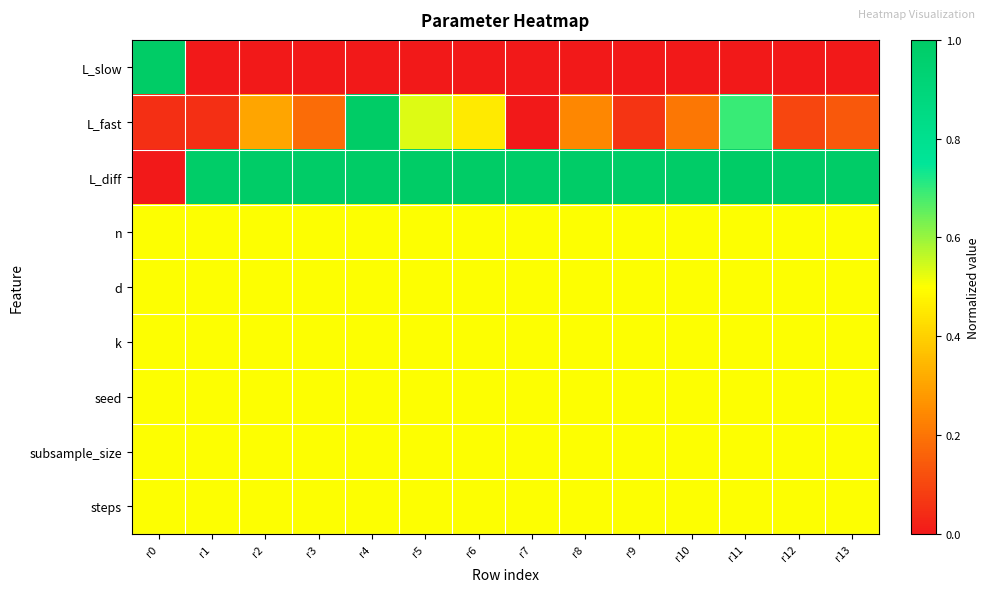

Reading left to right, list all the values displayed in this chart.

L_slow: r0=1.0	r1=0.0	r2=0.0	r3=0.0	r4=0.0	r5=0.0	r6=0.0	r7=0.0	r8=0.0	r9=0.0	r10=0.0	r11=0.0	r12=0.0	r13=0.0
L_fast: r0=0.0	r1=0.0	r2=0.3	r3=0.2	r4=1.0	r5=0.5	r6=0.5	r7=0.0	r8=0.2	r9=0.1	r10=0.2	r11=0.7	r12=0.1	r13=0.1
L_diff: r0=0.0	r1=1.0	r2=1.0	r3=1.0	r4=1.0	r5=1.0	r6=1.0	r7=1.0	r8=1.0	r9=1.0	r10=1.0	r11=1.0	r12=1.0	r13=1.0
n: r0=0.5	r1=0.5	r2=0.5	r3=0.5	r4=0.5	r5=0.5	r6=0.5	r7=0.5	r8=0.5	r9=0.5	r10=0.5	r11=0.5	r12=0.5	r13=0.5
d: r0=0.5	r1=0.5	r2=0.5	r3=0.5	r4=0.5	r5=0.5	r6=0.5	r7=0.5	r8=0.5	r9=0.5	r10=0.5	r11=0.5	r12=0.5	r13=0.5
k: r0=0.5	r1=0.5	r2=0.5	r3=0.5	r4=0.5	r5=0.5	r6=0.5	r7=0.5	r8=0.5	r9=0.5	r10=0.5	r11=0.5	r12=0.5	r13=0.5
seed: r0=0.5	r1=0.5	r2=0.5	r3=0.5	r4=0.5	r5=0.5	r6=0.5	r7=0.5	r8=0.5	r9=0.5	r10=0.5	r11=0.5	r12=0.5	r13=0.5
subsample_size: r0=0.5	r1=0.5	r2=0.5	r3=0.5	r4=0.5	r5=0.5	r6=0.5	r7=0.5	r8=0.5	r9=0.5	r10=0.5	r11=0.5	r12=0.5	r13=0.5
steps: r0=0.5	r1=0.5	r2=0.5	r3=0.5	r4=0.5	r5=0.5	r6=0.5	r7=0.5	r8=0.5	r9=0.5	r10=0.5	r11=0.5	r12=0.5	r13=0.5